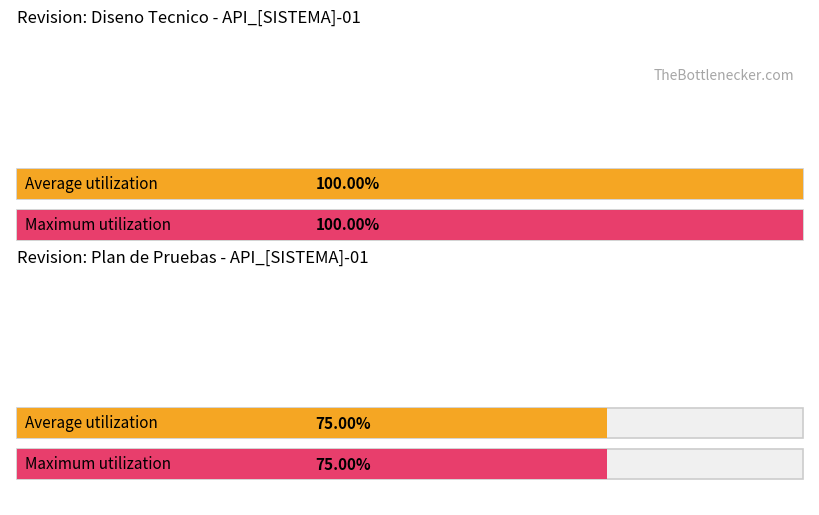

Between 1ra. Rev. and 2da Rev., which is larger?

1ra. Rev.